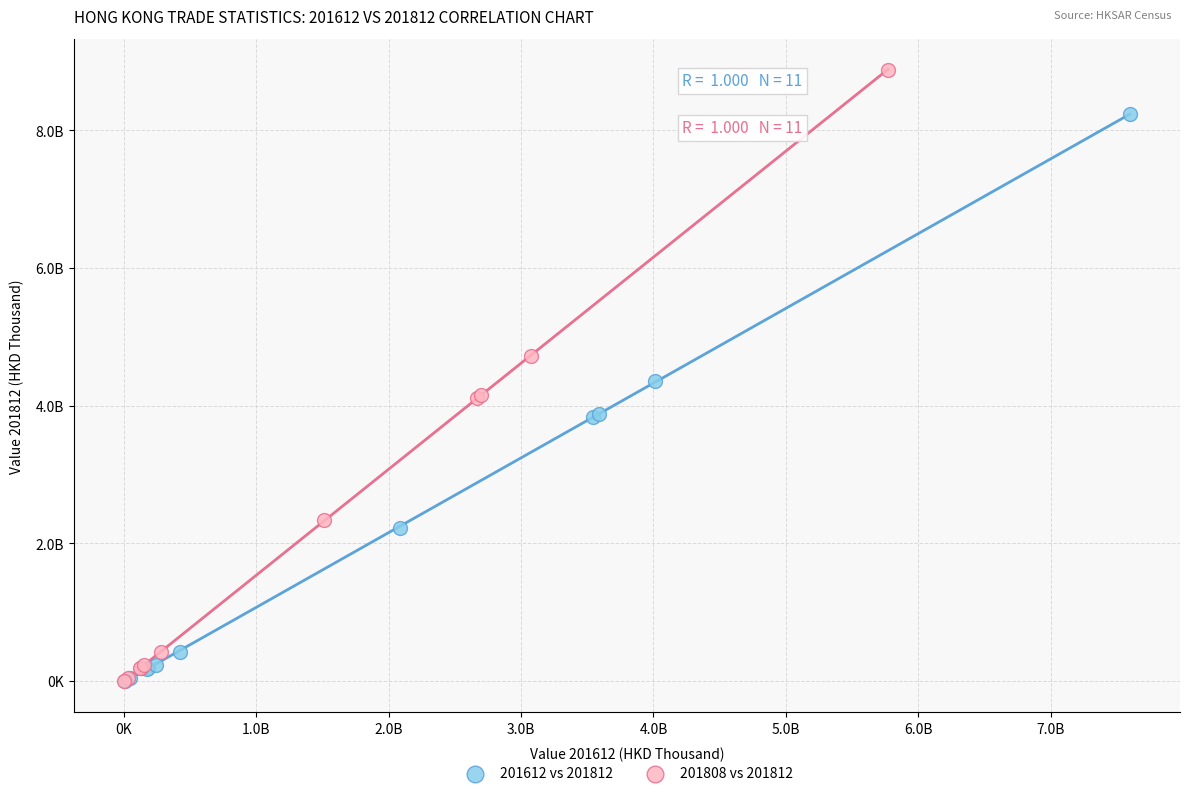

Which series has the widest spread of Y values?

201808 vs 201812